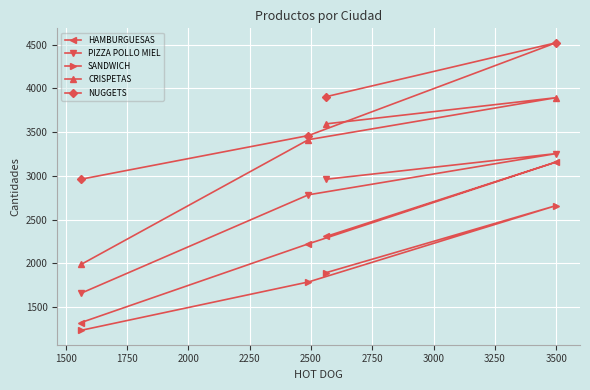

How many lines are shown in the chart?

5